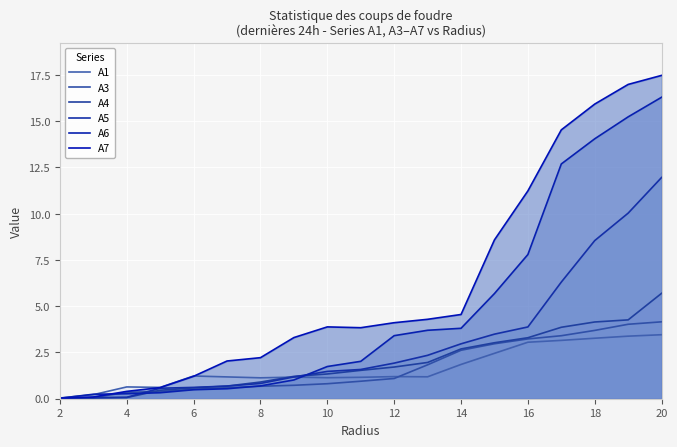

At how many categories does at least one series exceed 3?

12